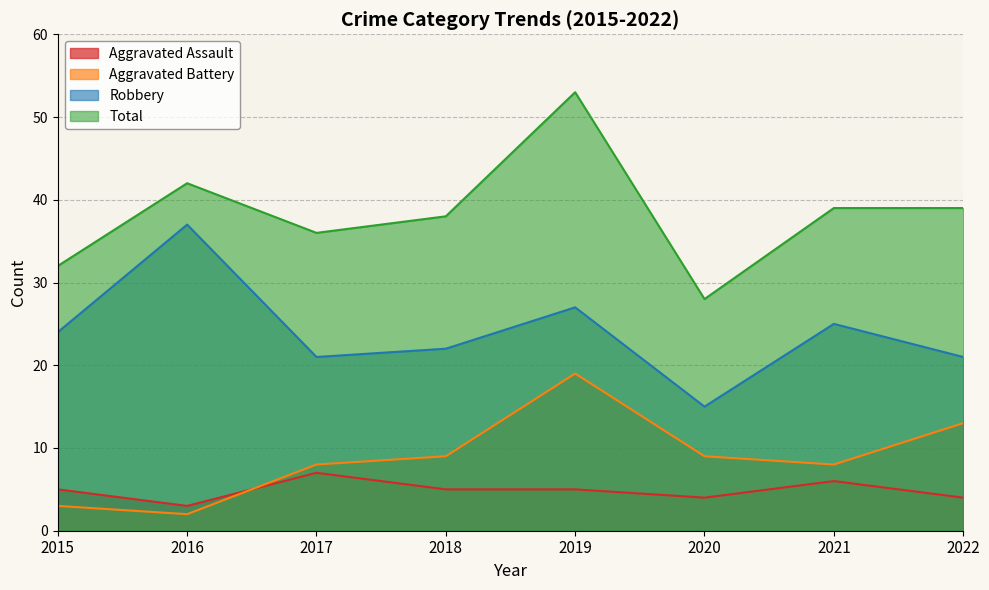

Where is Aggravated Assault nearest to the value 5?

2015